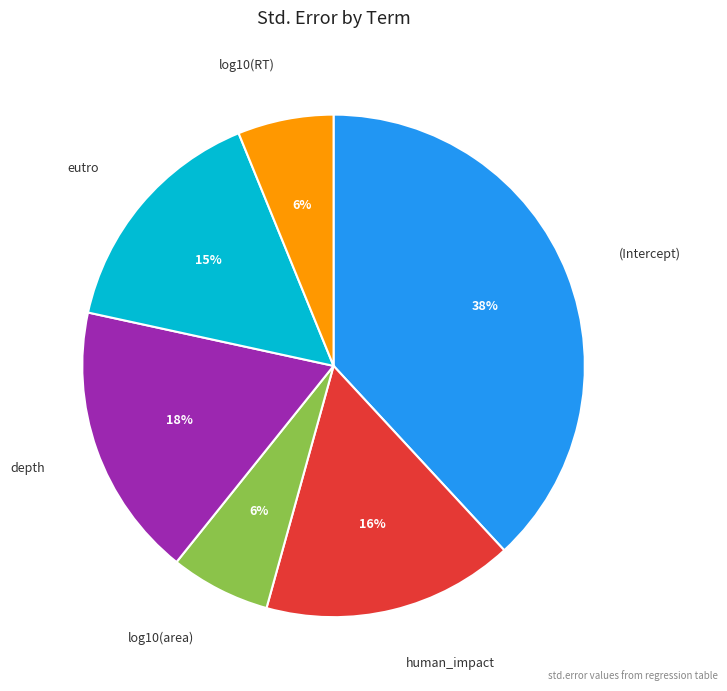

Count the number of slices in the pie.

6